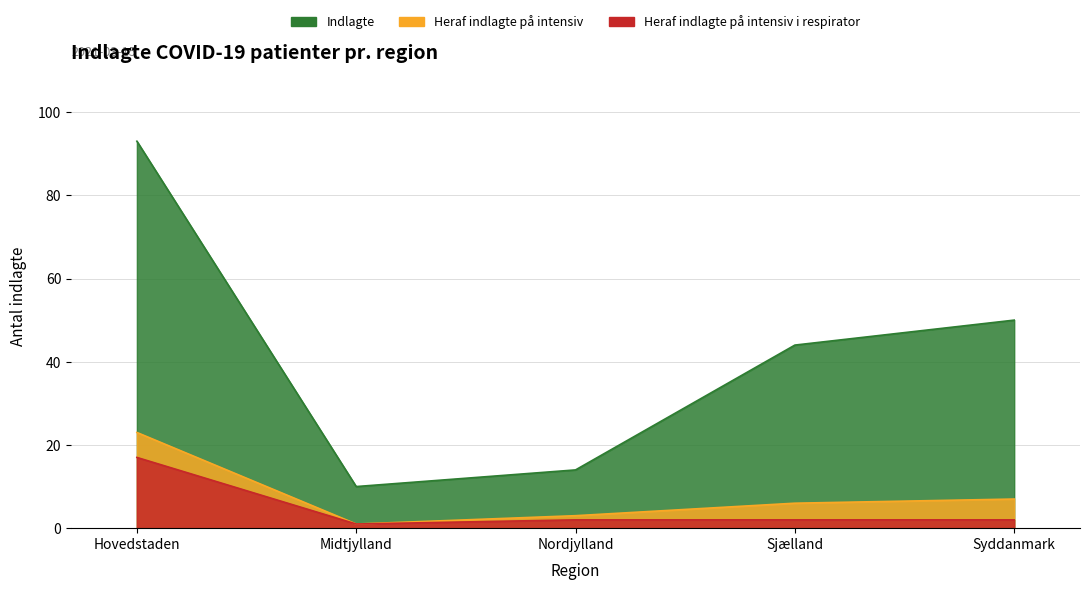

Rank the categories by Indlagte value from lowest to highest.

Midtjylland, Nordjylland, Sjælland, Syddanmark, Hovedstaden